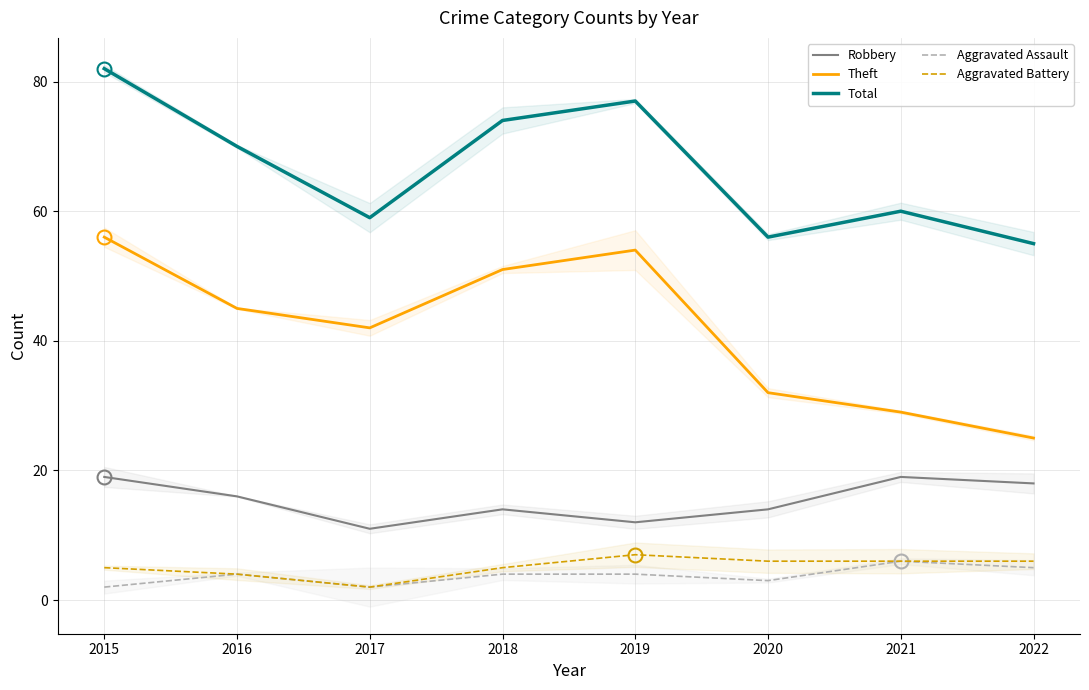

Which category has the highest value in the Total series?

2015